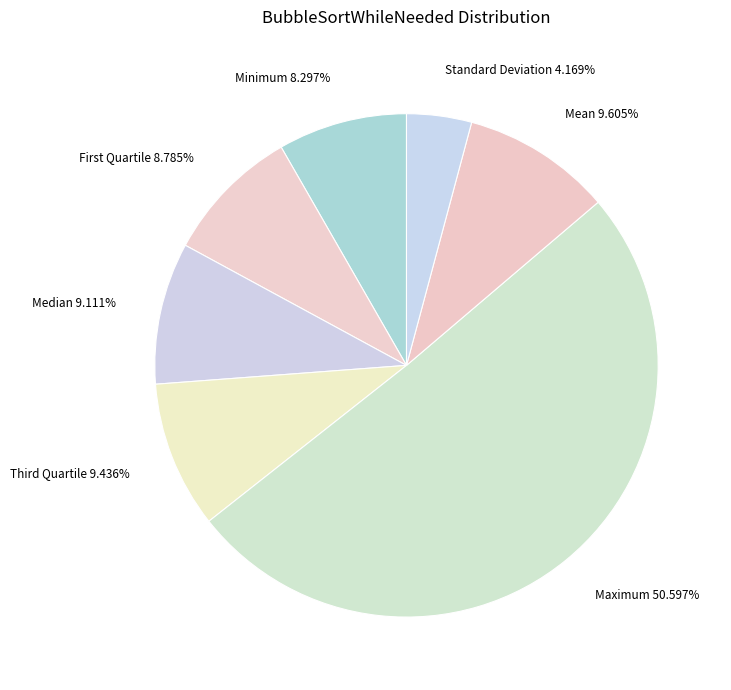

Which slice is the smallest?

Standard Deviation